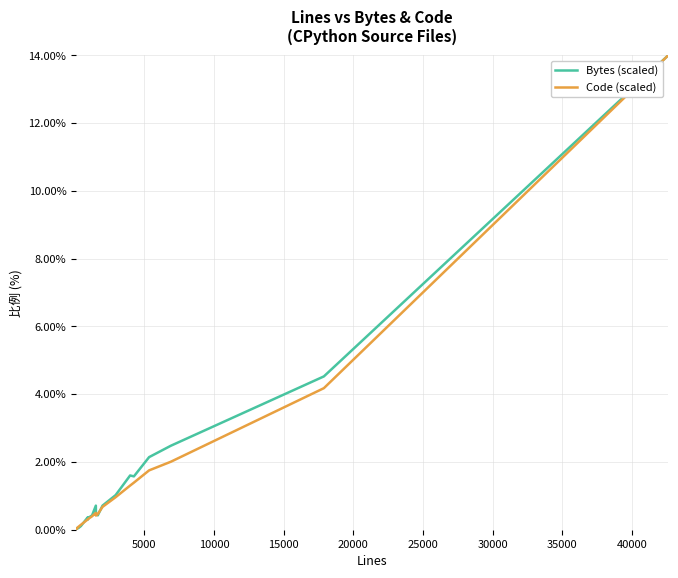

What is the highest value of the Bytes (scaled) series?

14.0